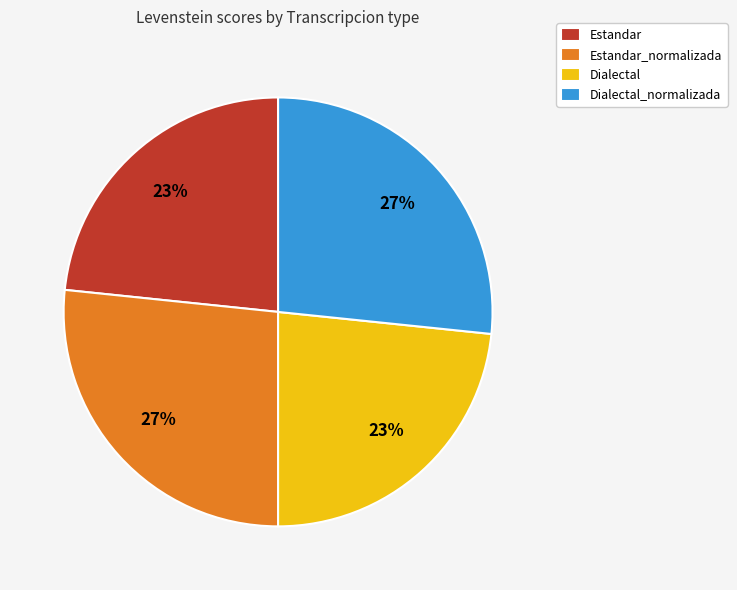

How many slices are in this pie chart?

4